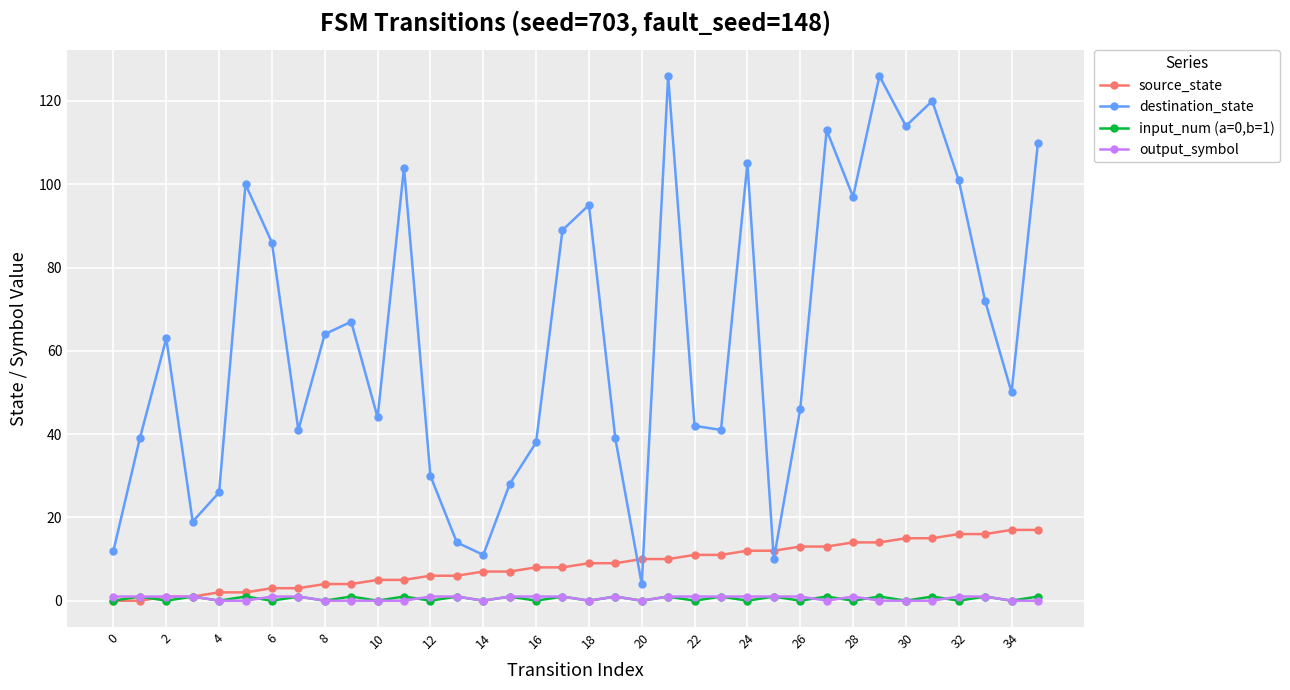

True or false: destination_state and output_symbol cross at least once.

False